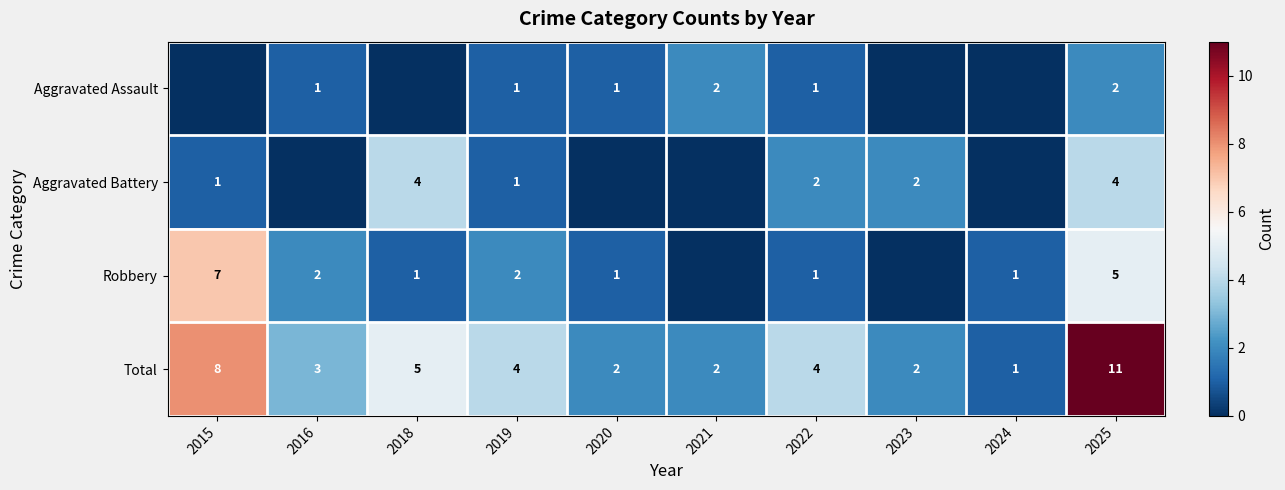

What value does the Total series have at 2025?

11